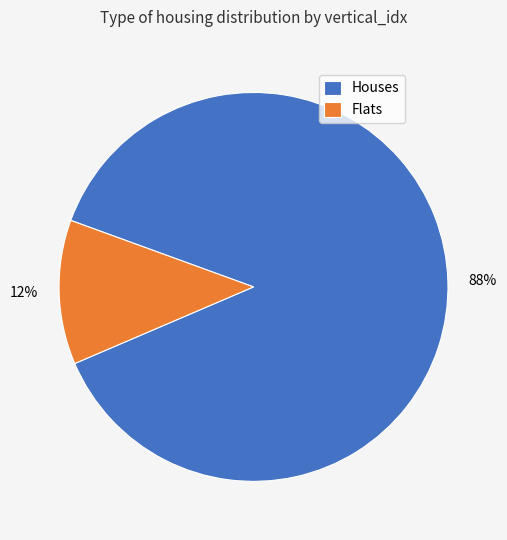

To the nearest percent, what portion does Houses represent?

88%